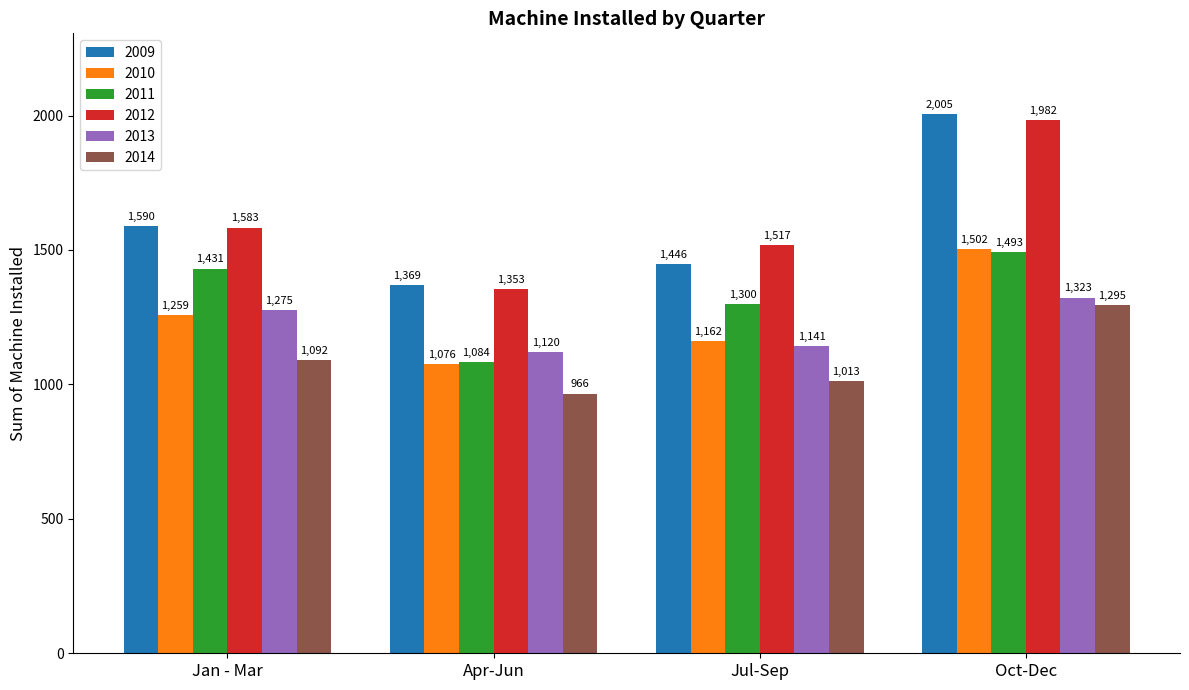

Read the 2011 value at Oct-Dec.

1493